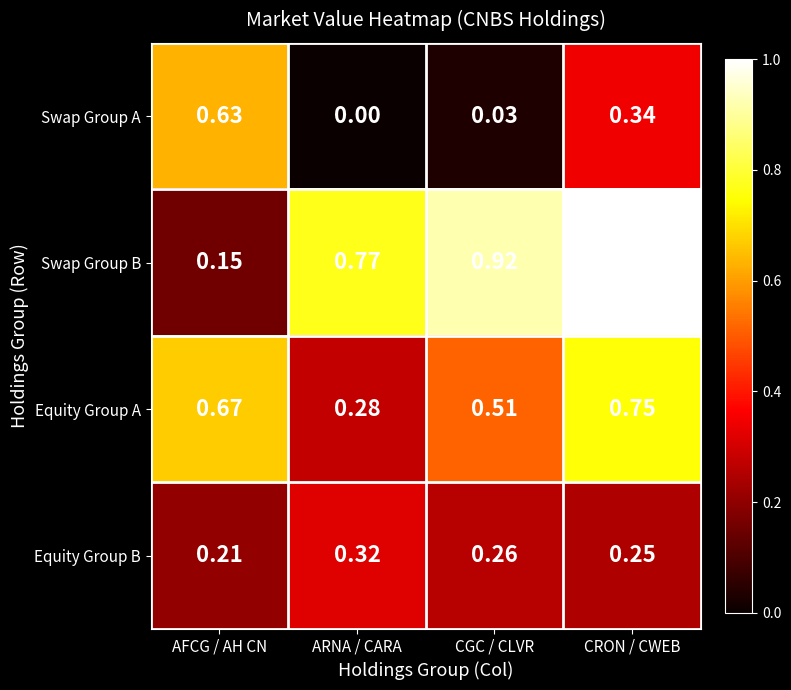

Which series has the largest range (max minus min)?

Swap Group B